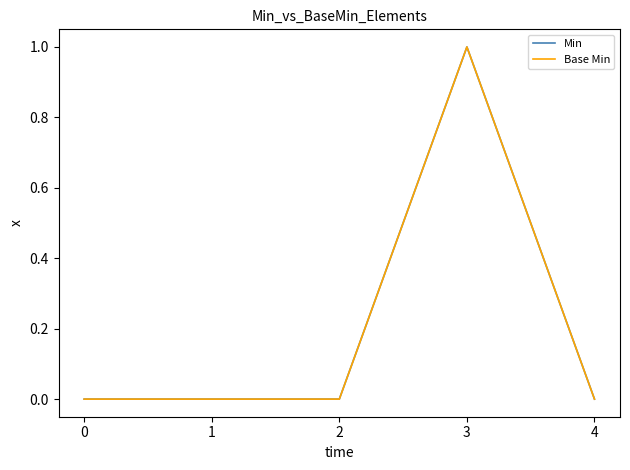

What is the maximum value for Min?

1